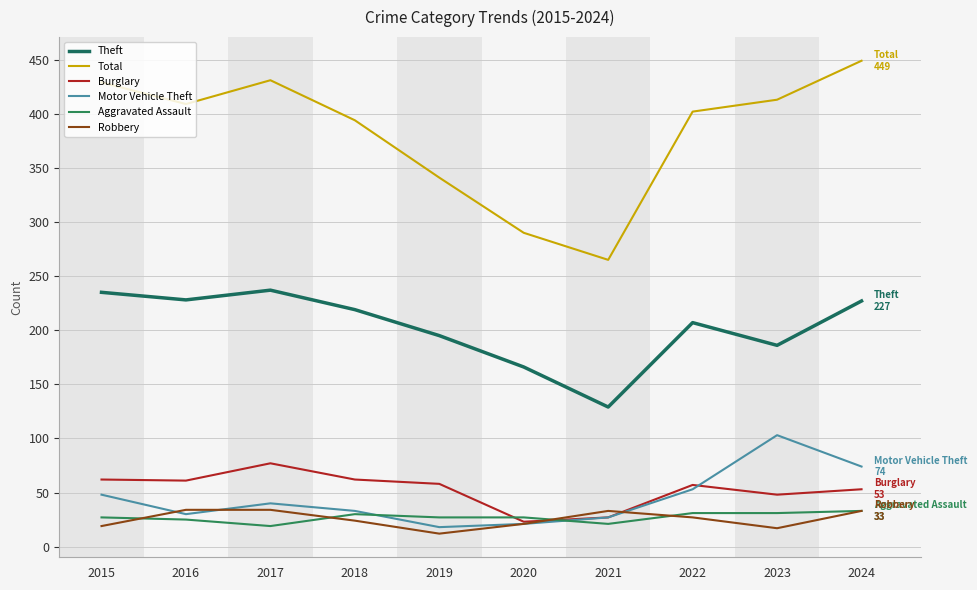

What is the difference between the maximum and minimum values in the Burglary series?

54